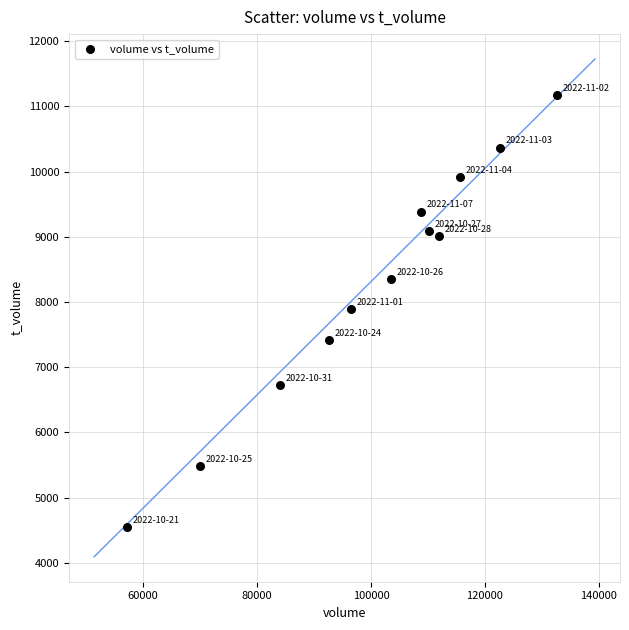

What is the range of Y values (max minus min)?

6620